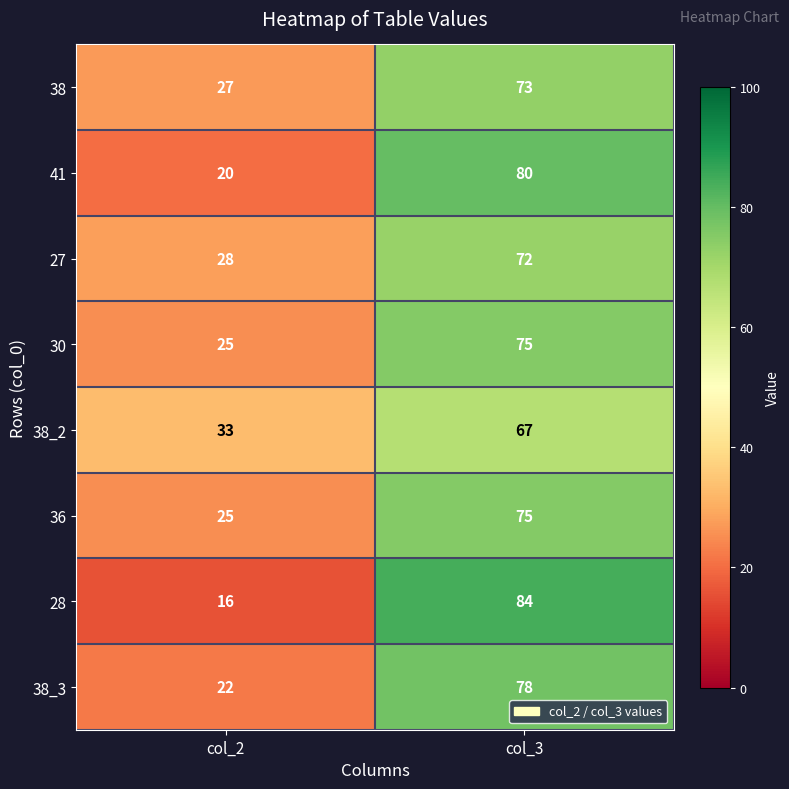

Where is 30 nearest to the value 50?

col_2